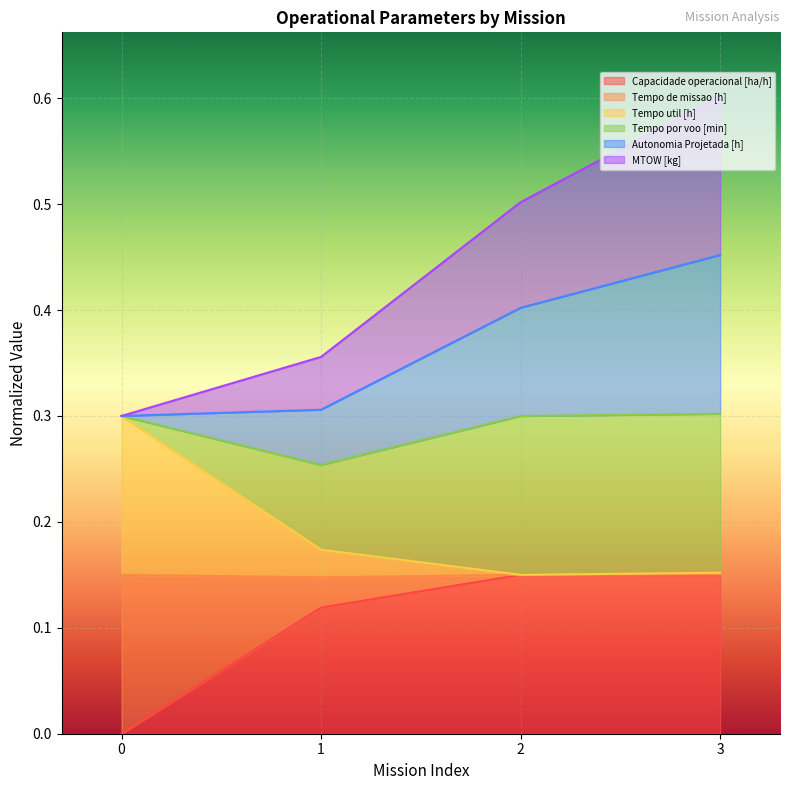

True or false: Autonomia Projetada [h] and Capacidade operacional [ha/h] cross at least once.

False